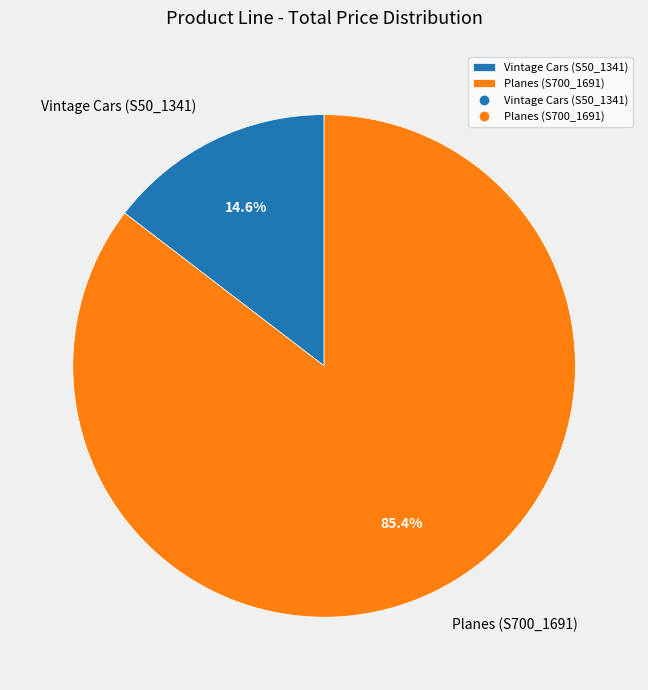

Between Planes (S700_1691) and Vintage Cars (S50_1341), which is larger?

Planes (S700_1691)